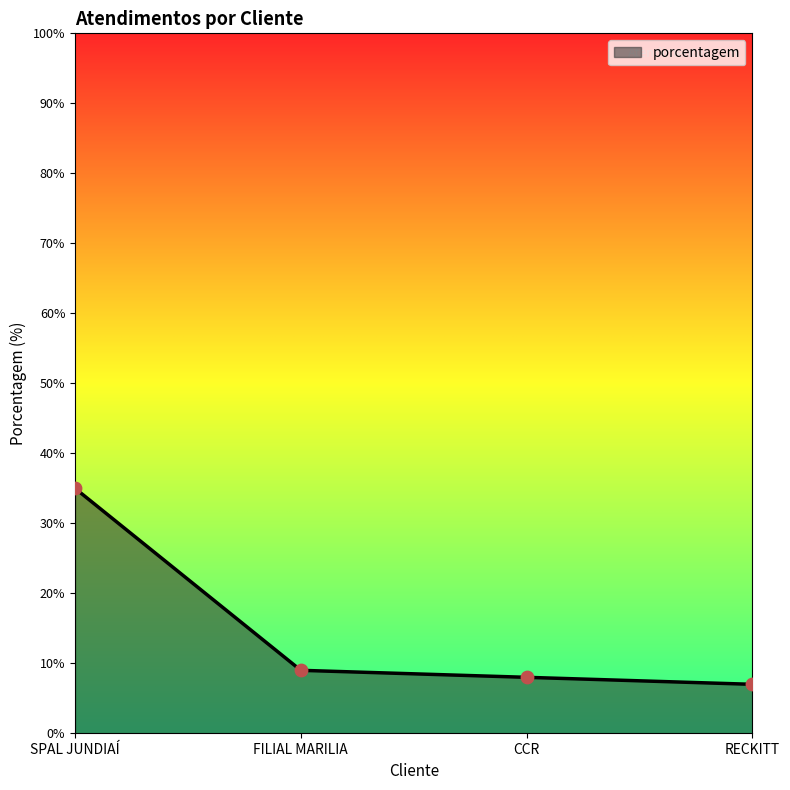

Between FILIAL MARILIA and RECKITT, which is larger?

FILIAL MARILIA